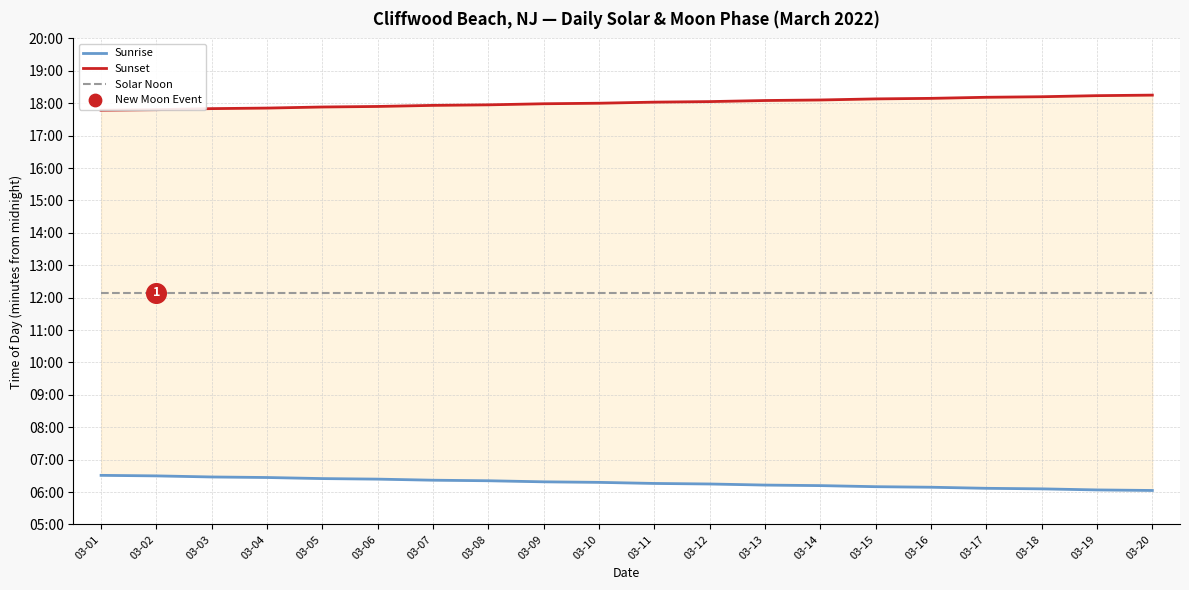

Which series contains the lowest Y value?

Sunrise